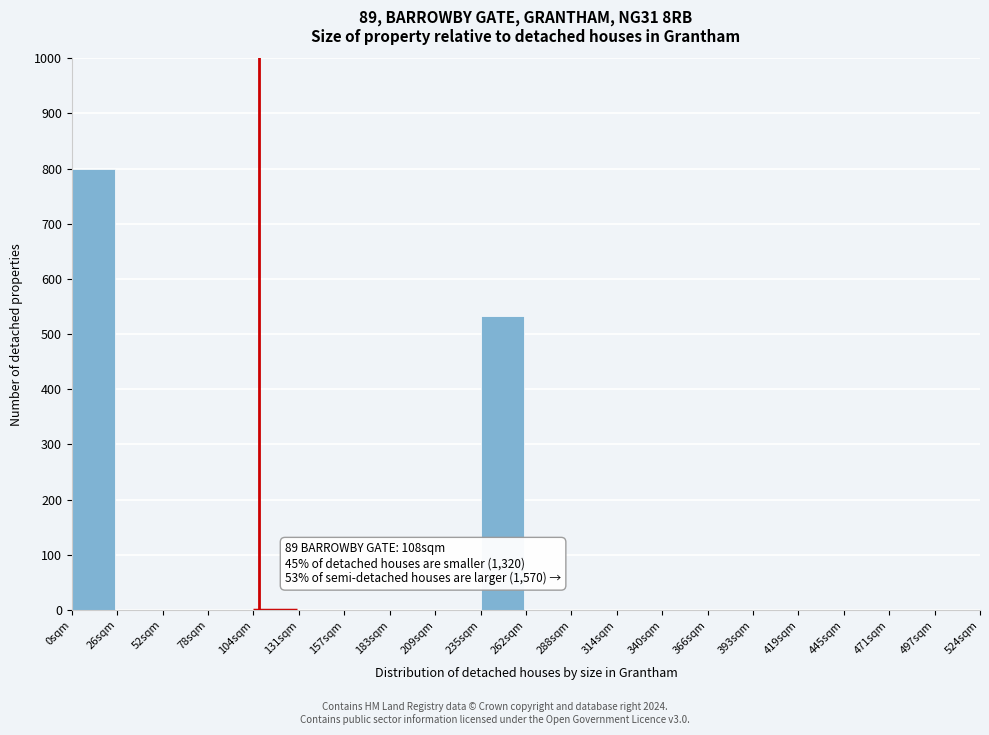

Which range on the x-axis has the tallest bar?

0 to 25